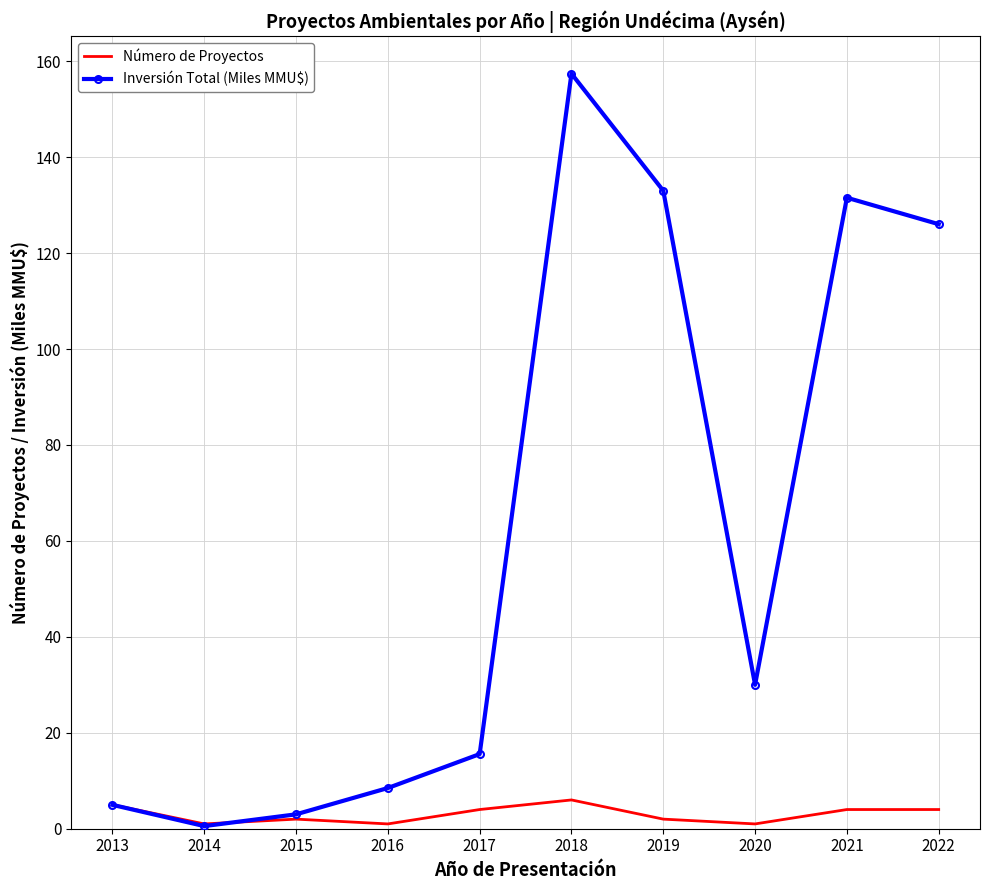

Read the Número de Proyectos value at 2018.

6.0